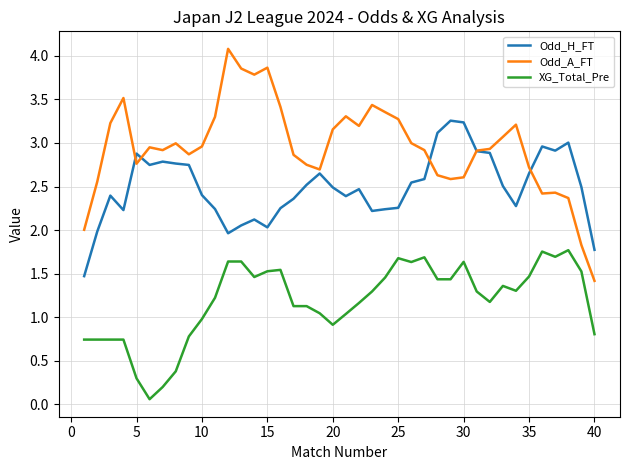

True or false: Odd_H_FT and XG_Total_Pre cross at least once.

False